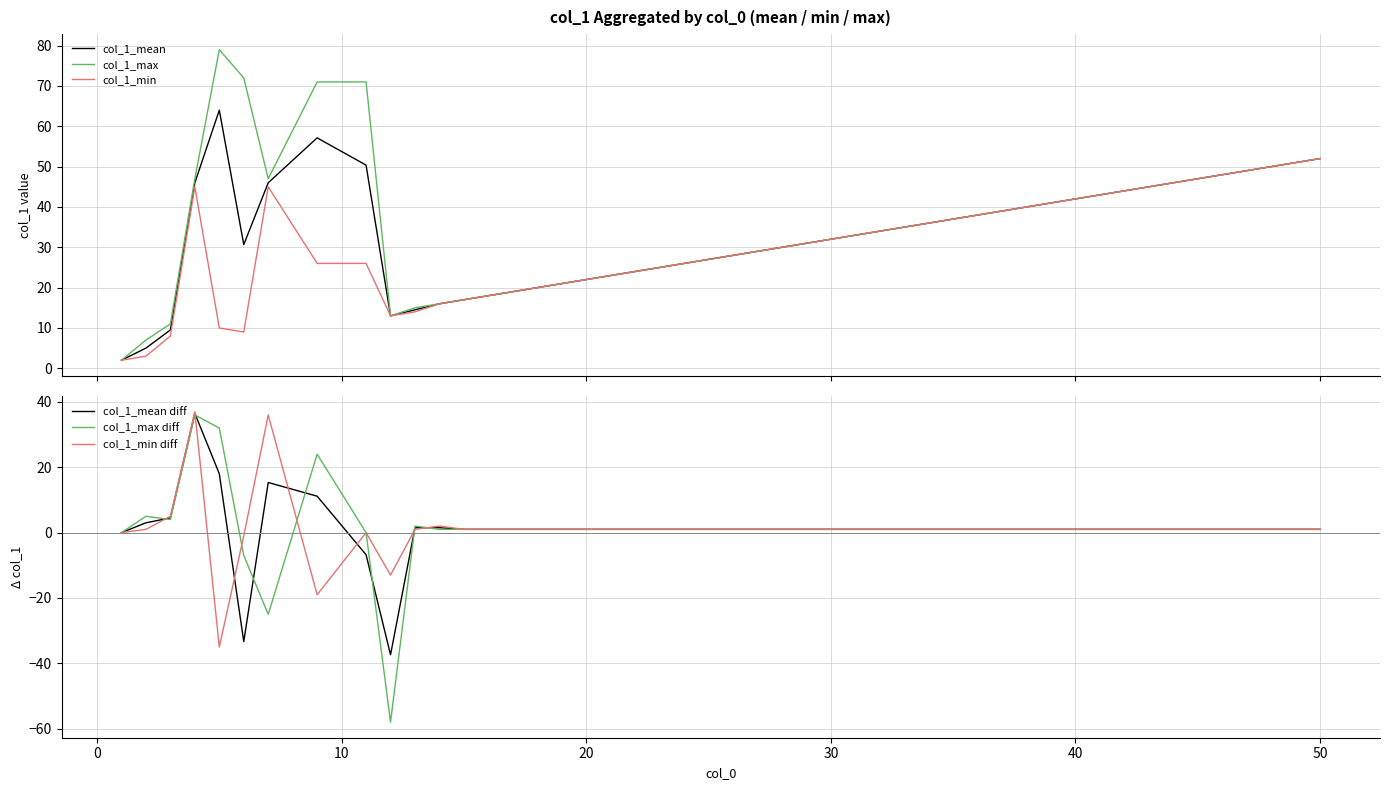

The col_1_min diff series shows 1.0 at 50. True or false?

True